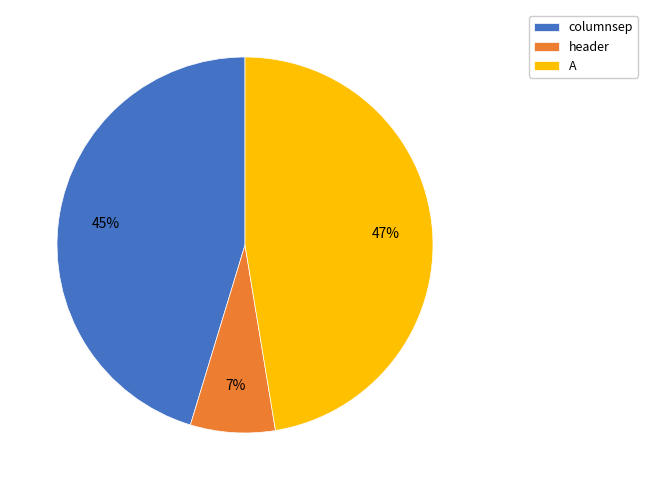

Combined, do header and columnsep account for over 50%?

Yes